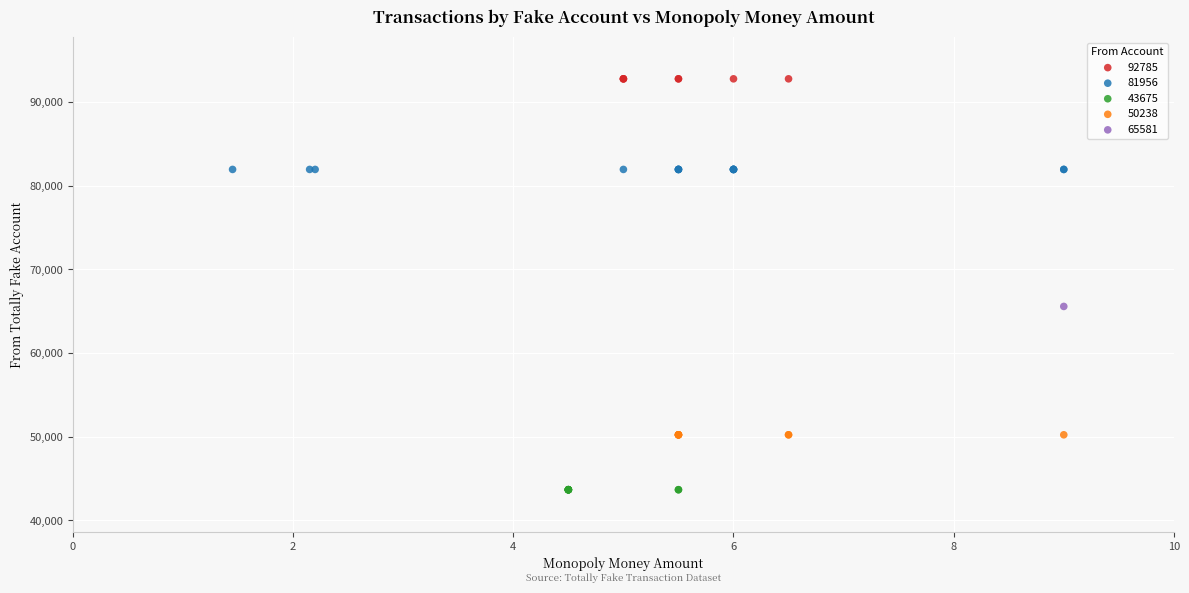

What are all the series names shown in the legend?

92785, 81956, 43675, 50238, 65581